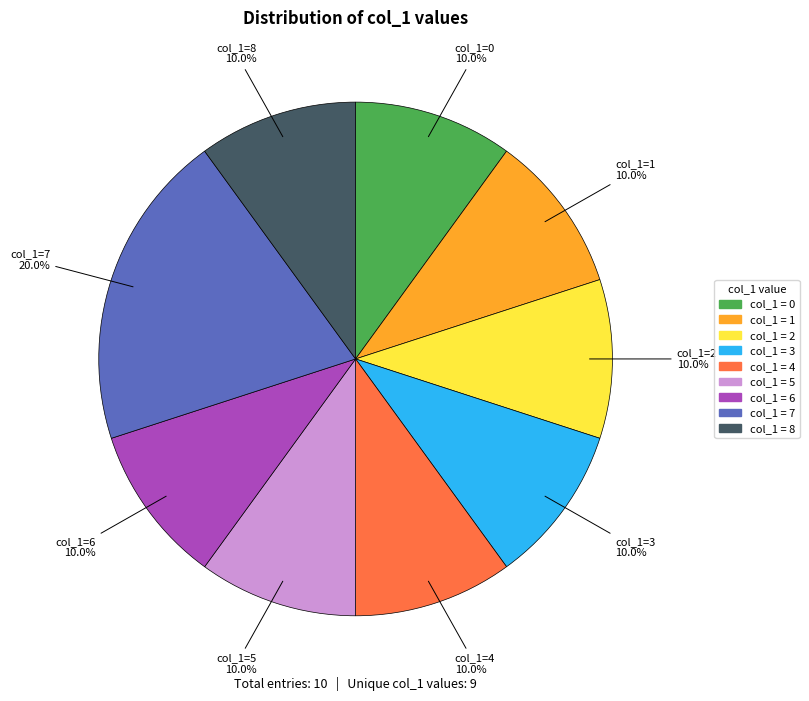

Count the number of slices in the pie.

9